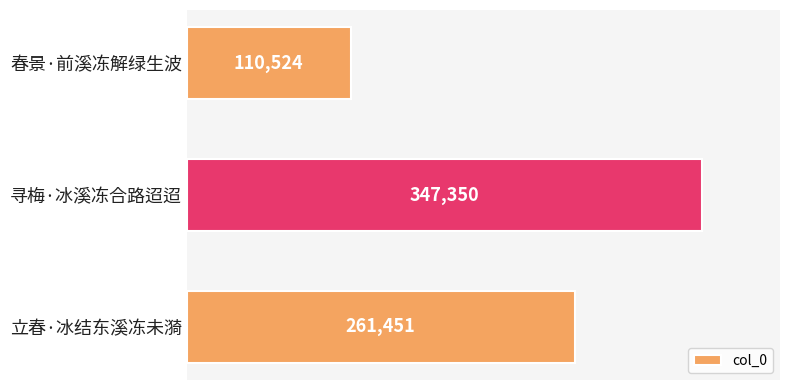

Reading top to bottom, list all the values displayed in this chart.

春景·前溪冻解绿生波=110524	寻梅·冰溪冻合路迢迢=347350	立春·冰结东溪冻未漪=261451